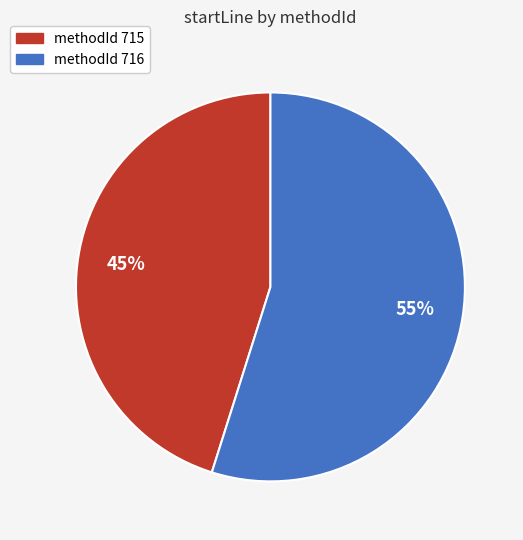

To the nearest percent, what is the average slice percentage?

50%